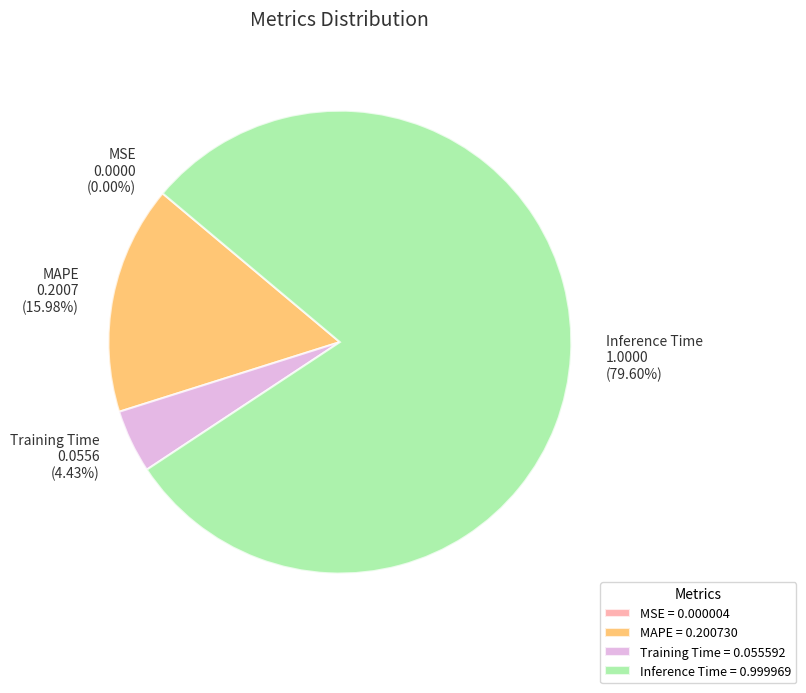

Approximately how many times larger is the value at Training Time 0.0556 (4.43%) compared to MAPE 0.2007 (15.98%)?

0.3